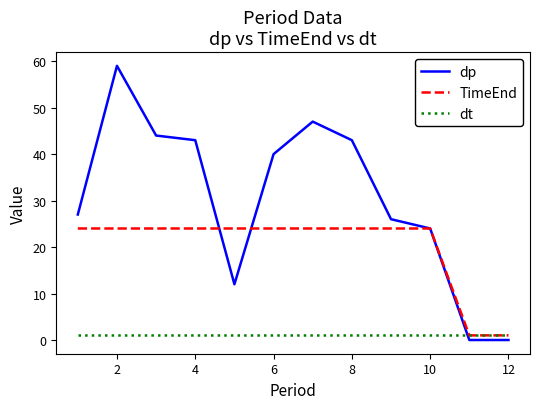

What is the maximum value shown in the chart?

59